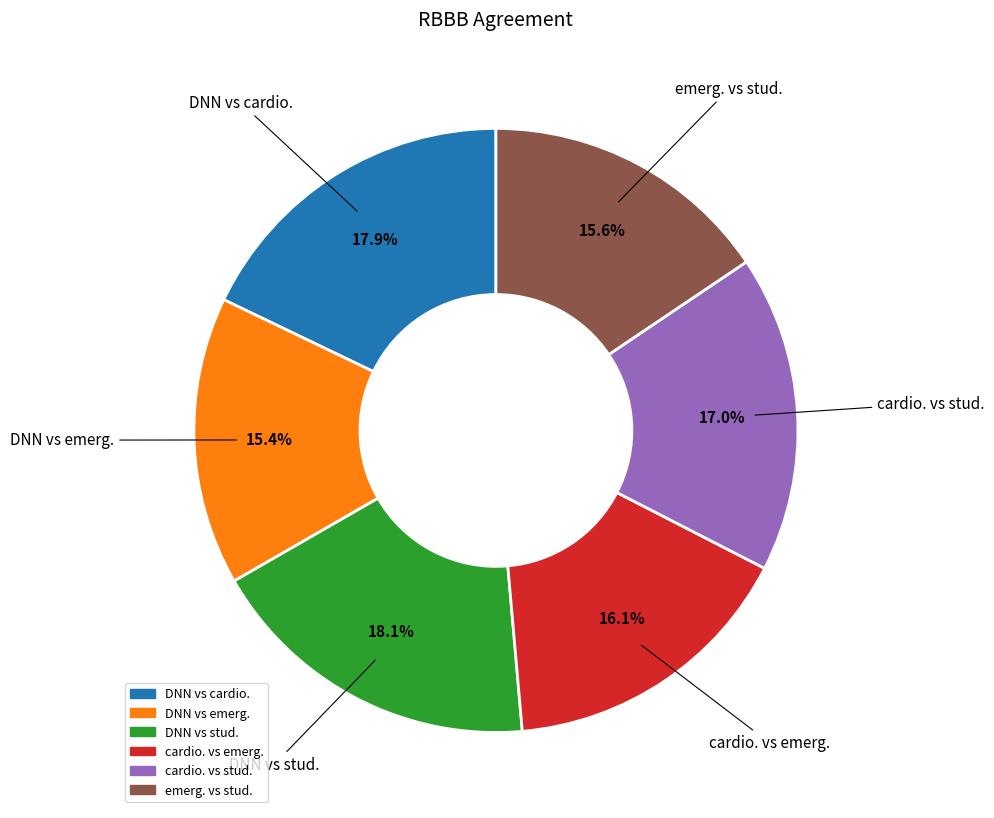

Do DNN vs cardio. and emerg. vs stud. together represent more than half of the pie?

No